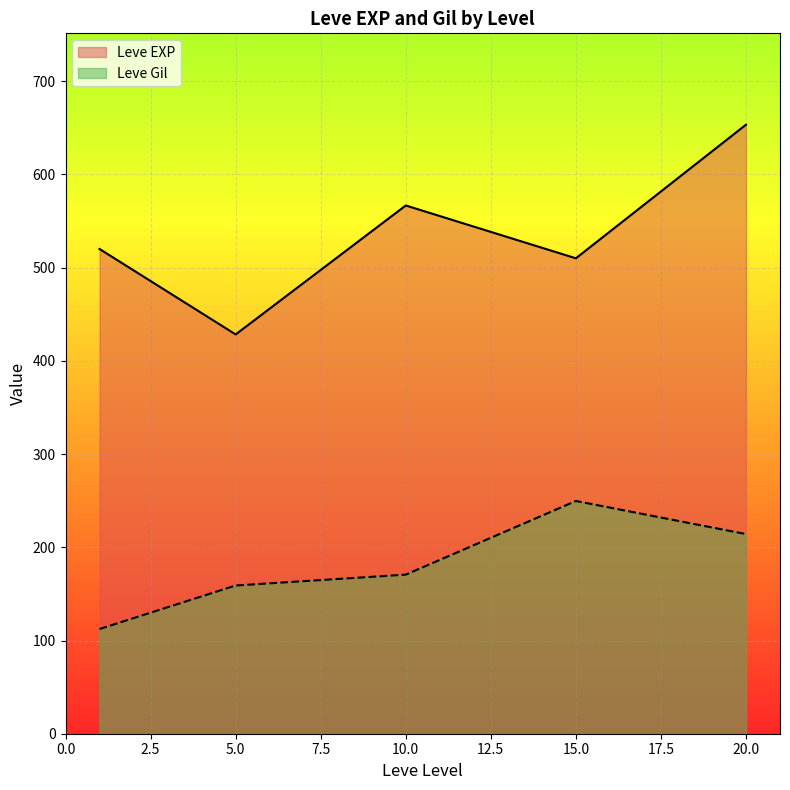

True or false: Leve Gil and Leve EXP intersect in this chart.

False